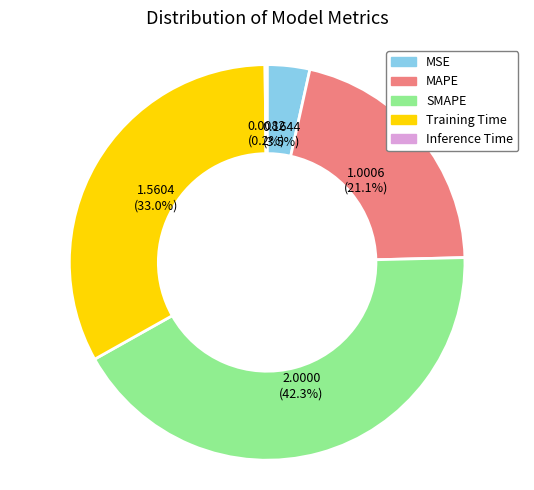

Approximately how many times larger is the value at MSE compared to Training Time?

0.1